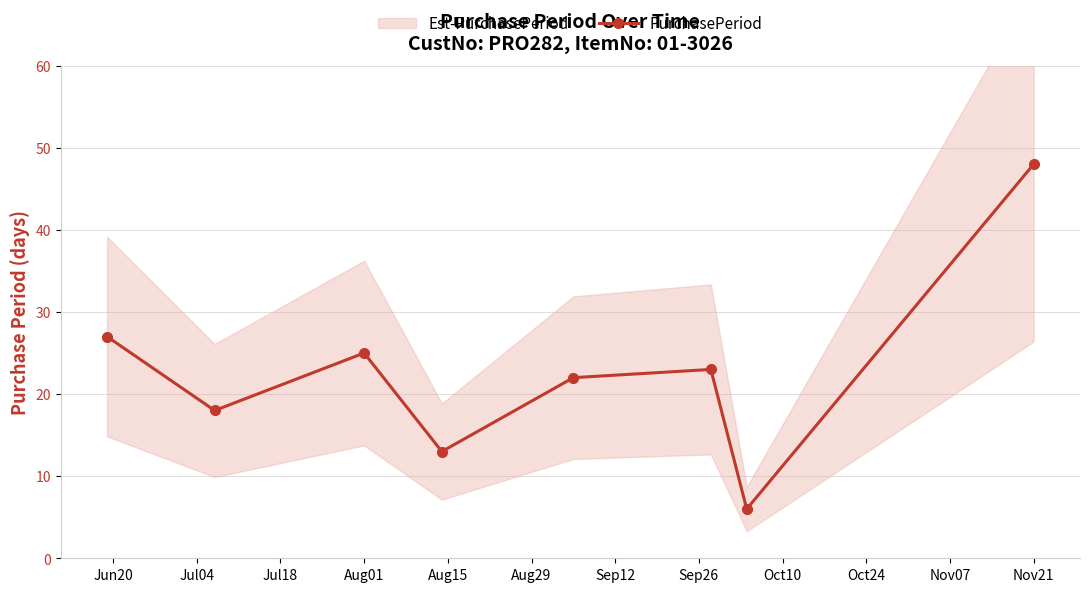

True or false: PurchasePeriod has a value of 48 at Nov21.

True